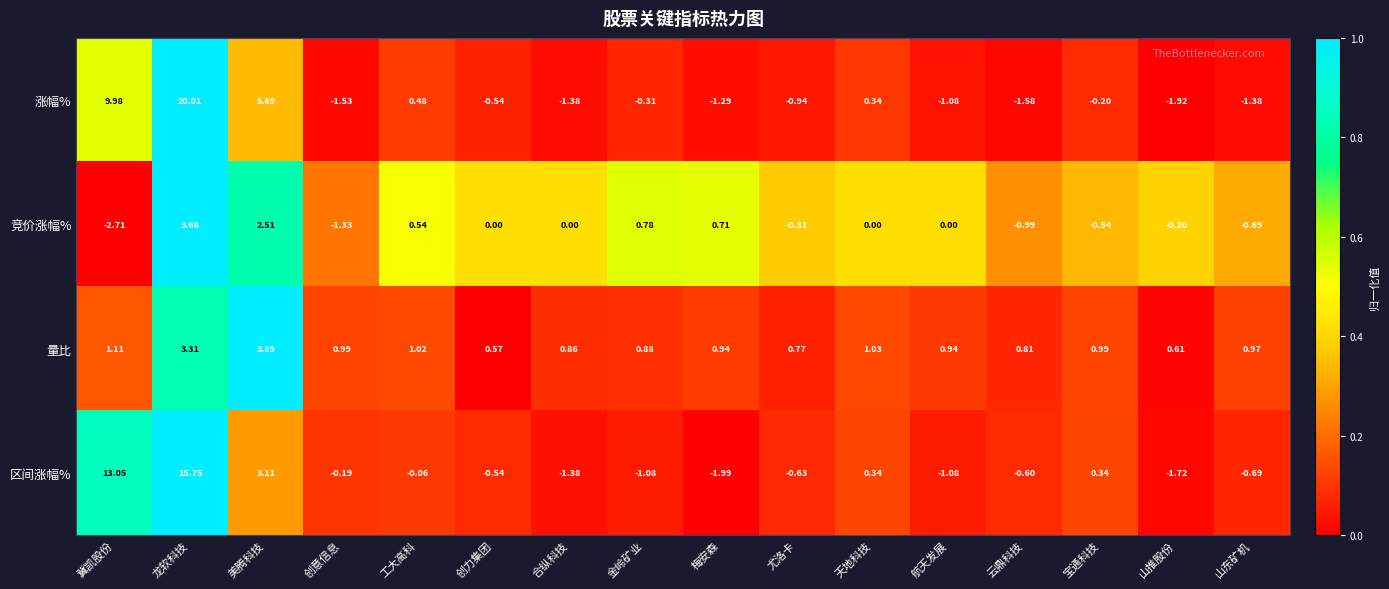

Which series has the largest total across all categories?

涨幅%